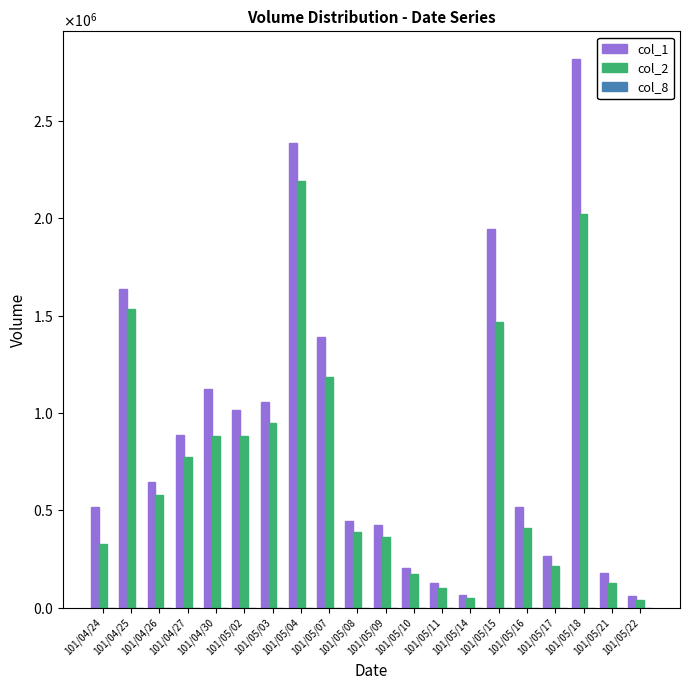

How many values in the col_1 series are below 645000?

10